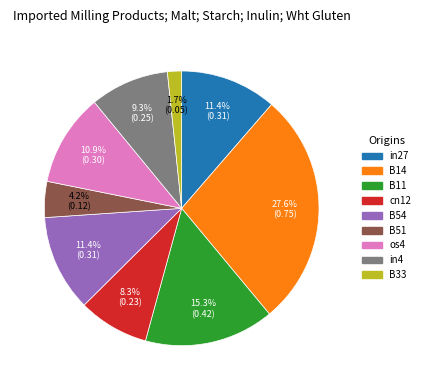

Which slice is the largest?

B14